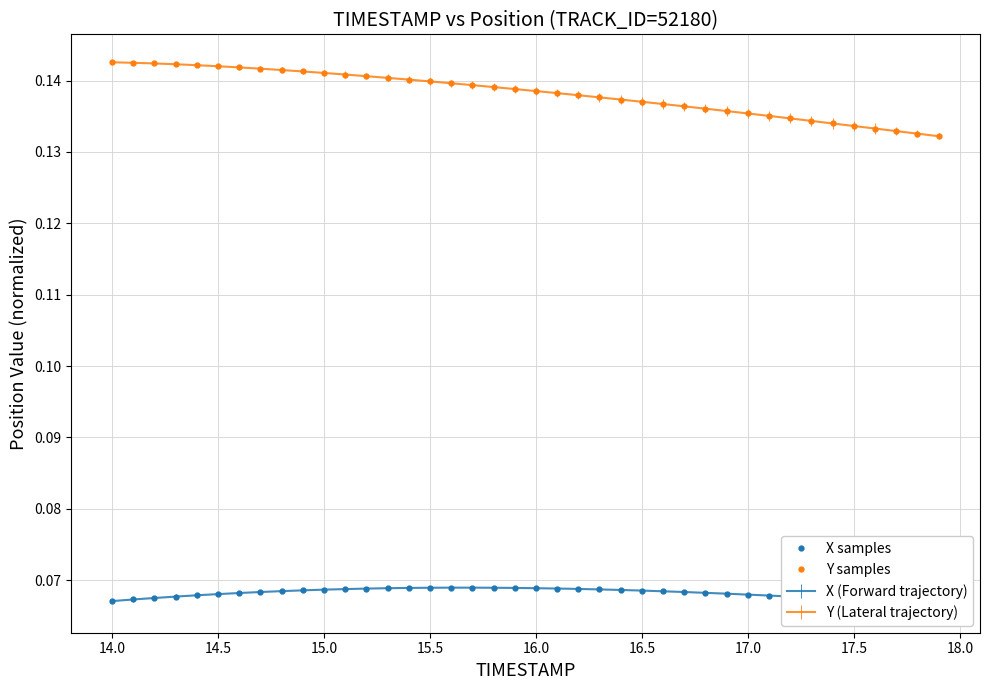

True or false: X samples and Y samples cross at least once.

False